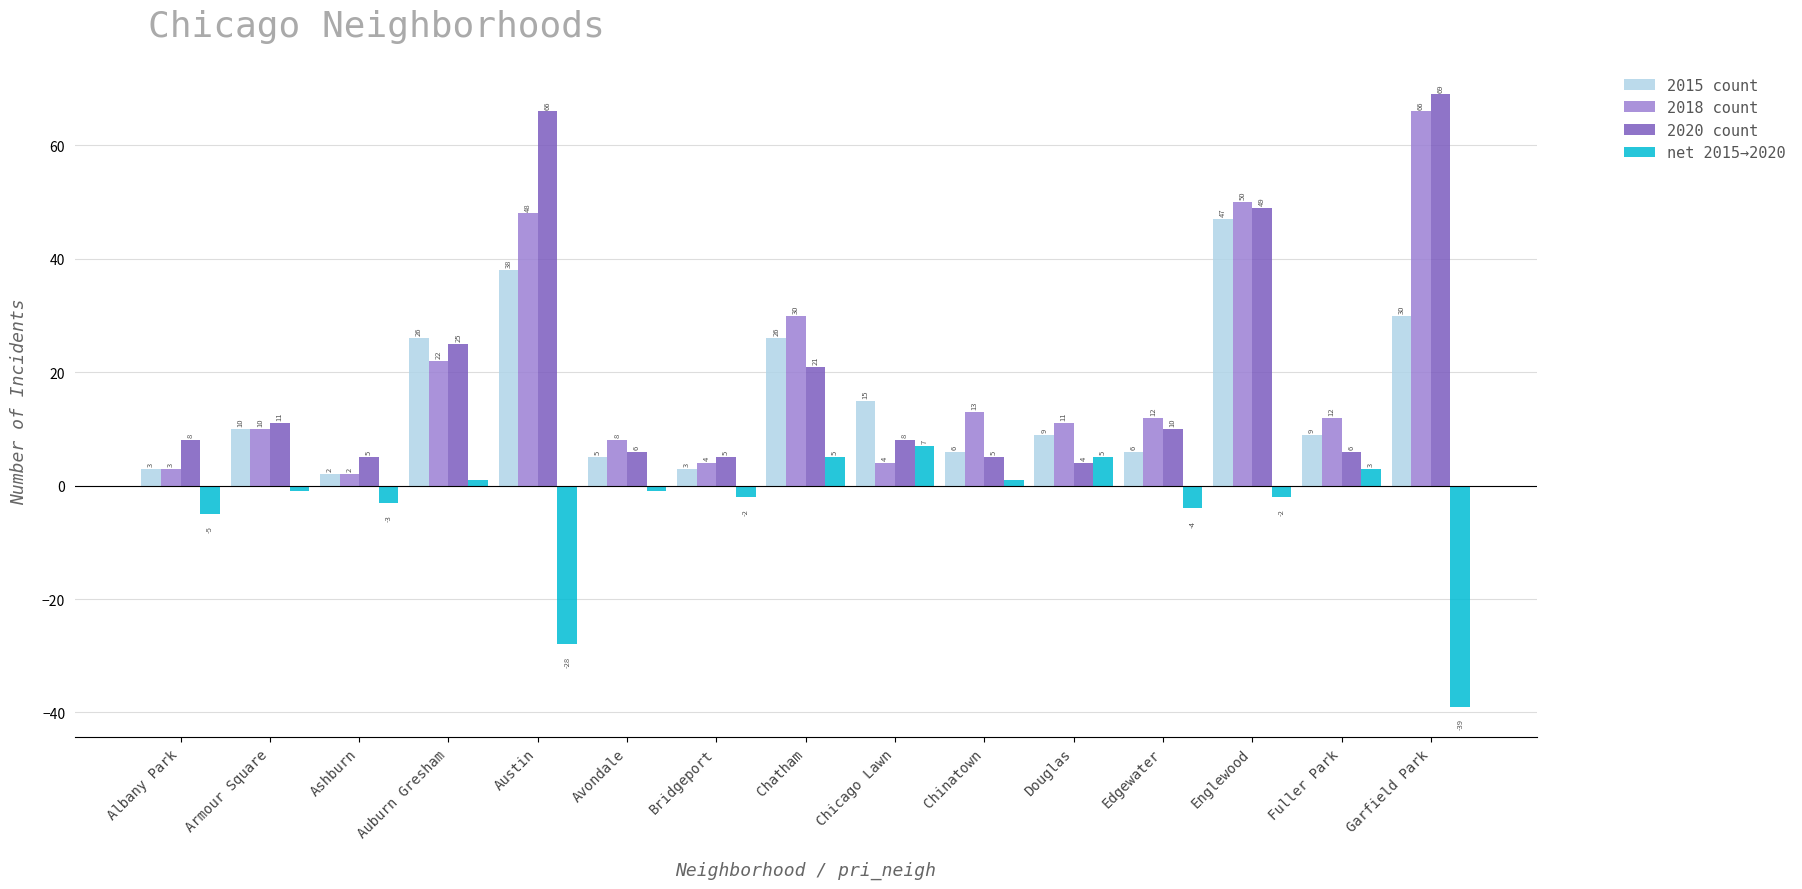

Which category has the lowest value in the net 2015→2020 series?

Garfield Park